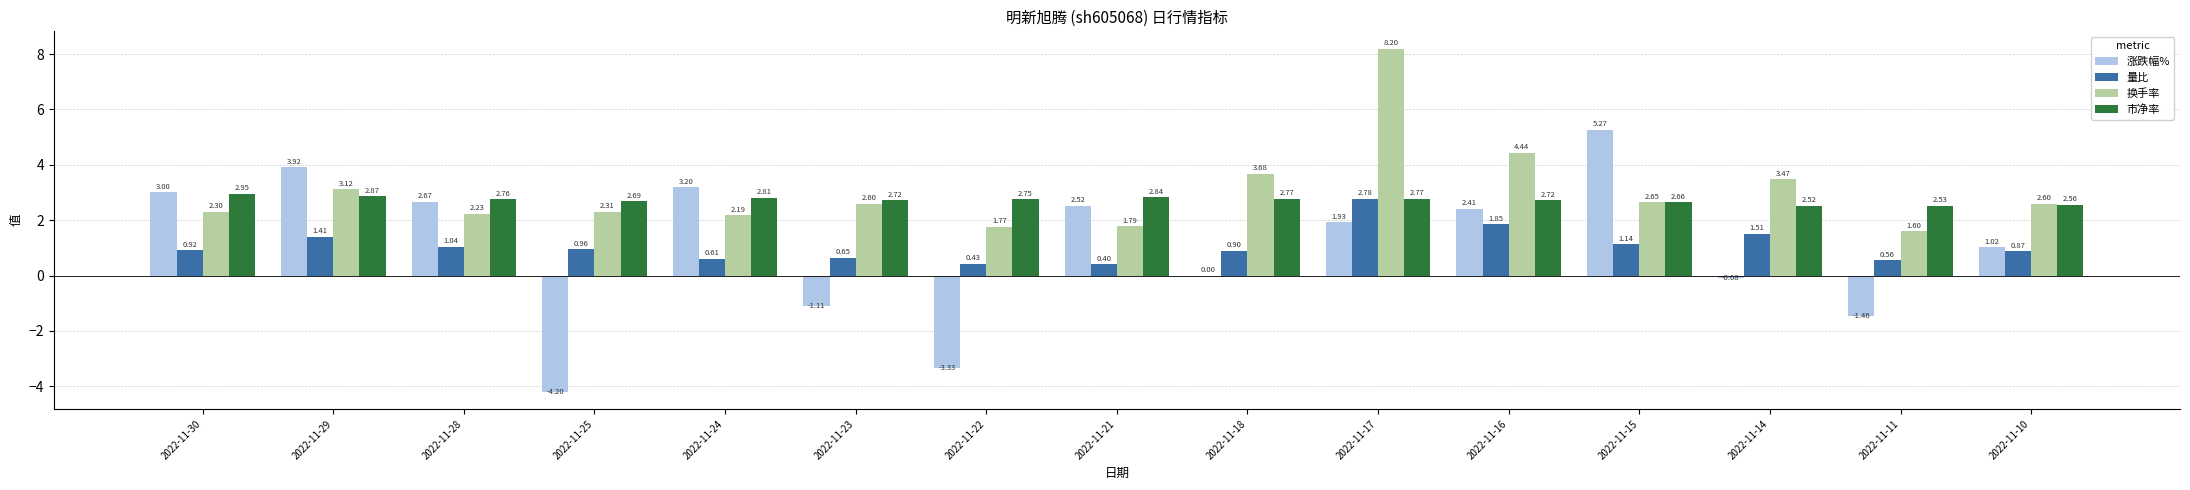

What is the sum of all 换手率 values?

45.0